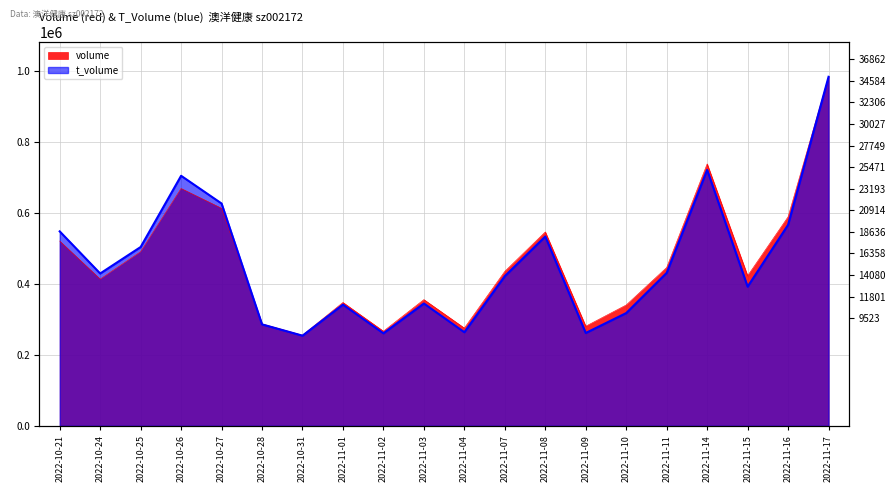

What is the sum of all t_volume values?

9188131.1